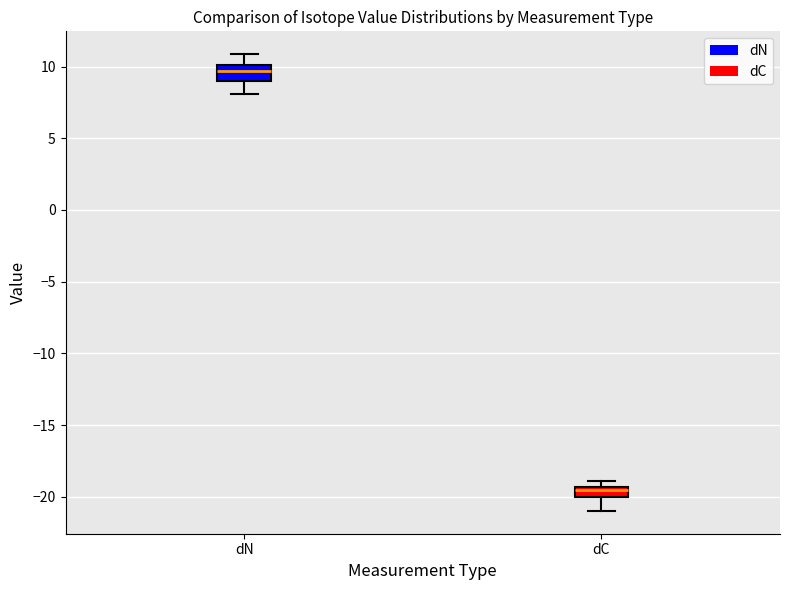

Which box has the highest median line?

dN